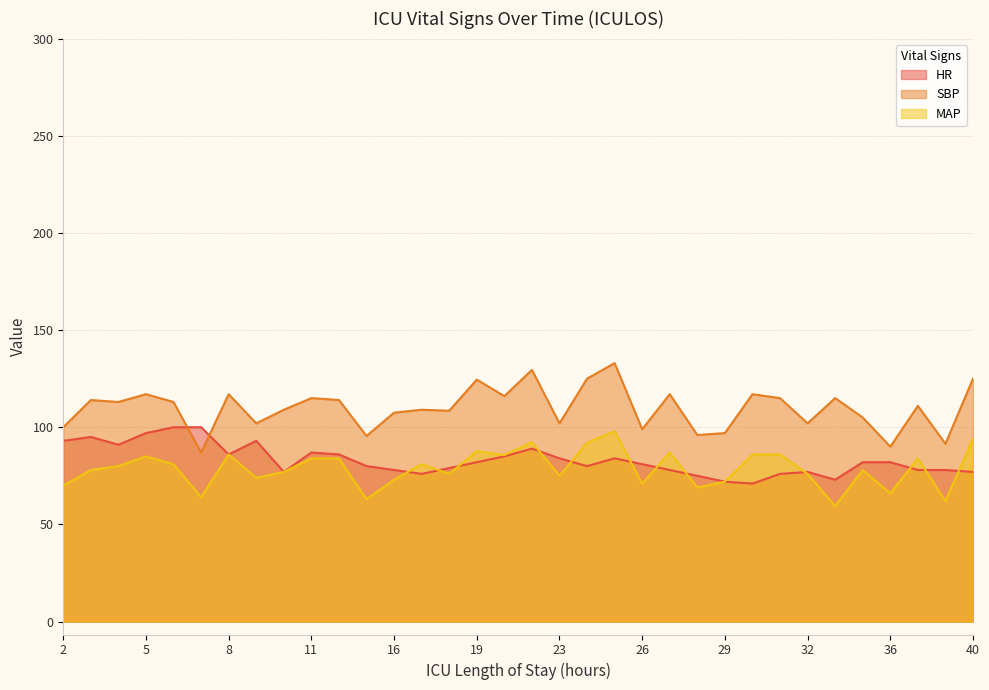

What are all the series names shown in the legend?

HR, SBP, MAP